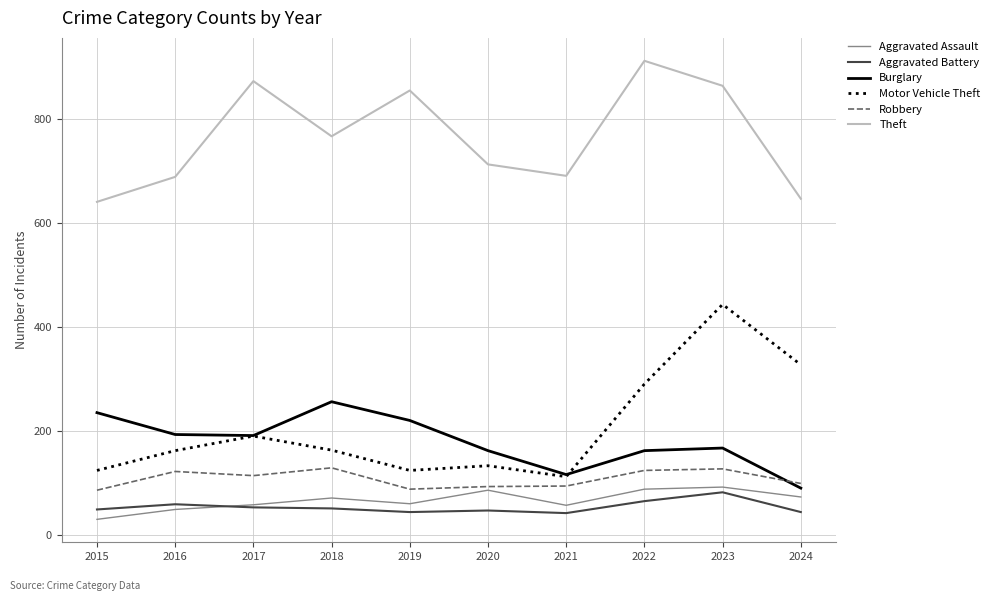

What is the difference between the maximum and second lowest values in the Aggravated Battery series?

38